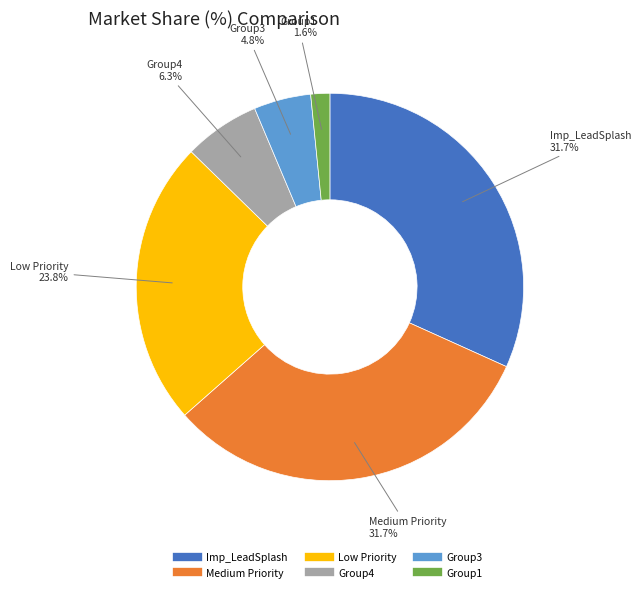

To the nearest percent, what is the average slice percentage?

17%